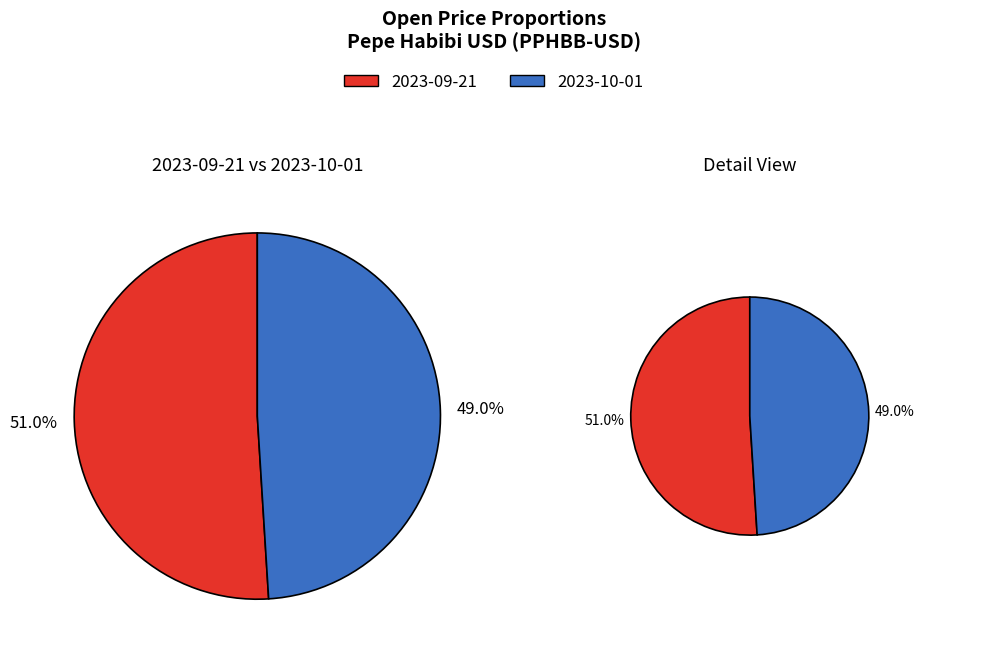

How many slices are in this pie chart?

2